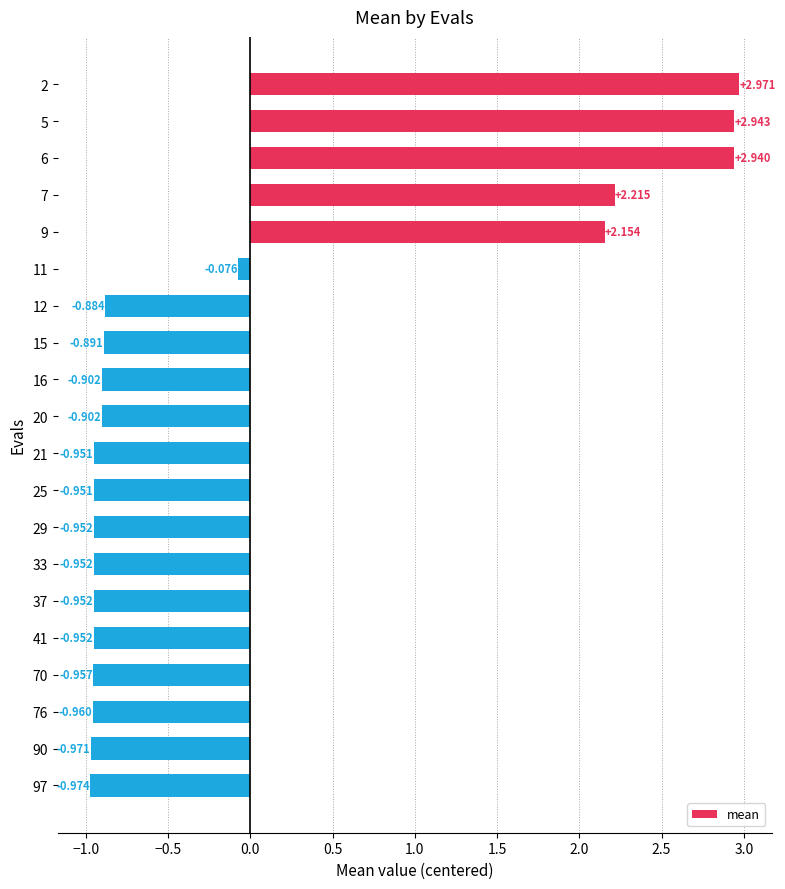

How many data points are above 0?

5